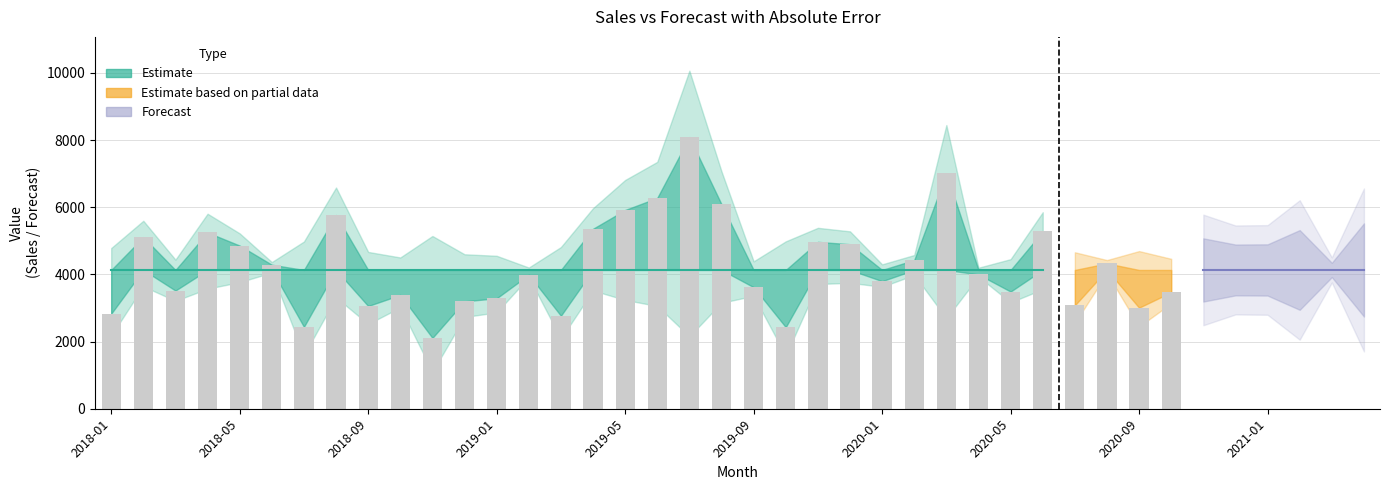

Between 2018-11 and 2018-02, which is larger?

2018-02